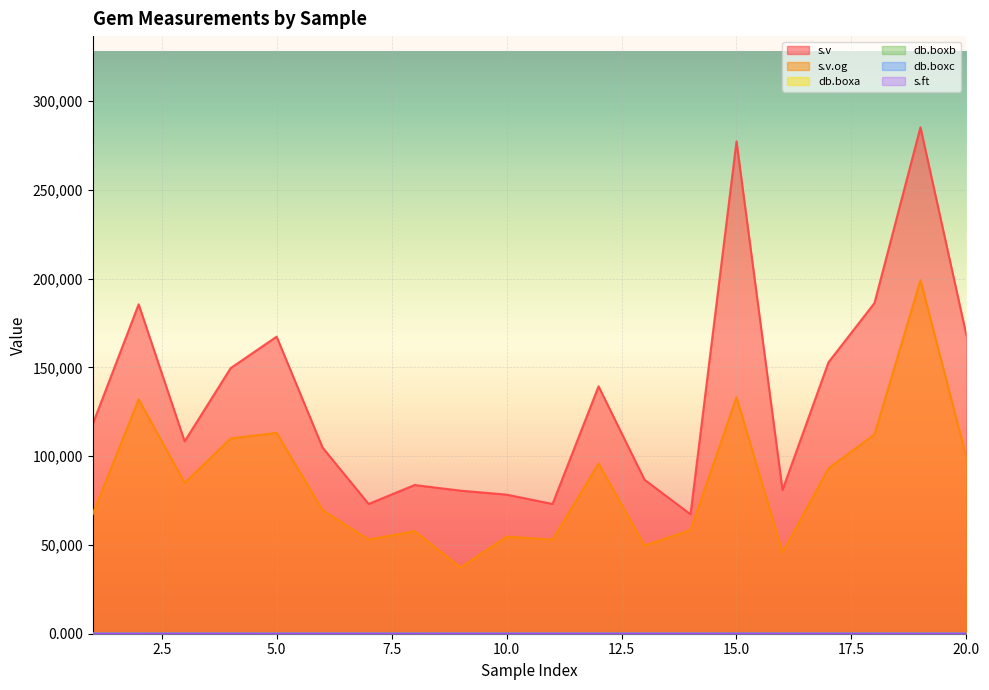

List the series in order of their peak value, lowest first.

s.ft, db.boxc, db.boxb, db.boxa, s.v.og, s.v